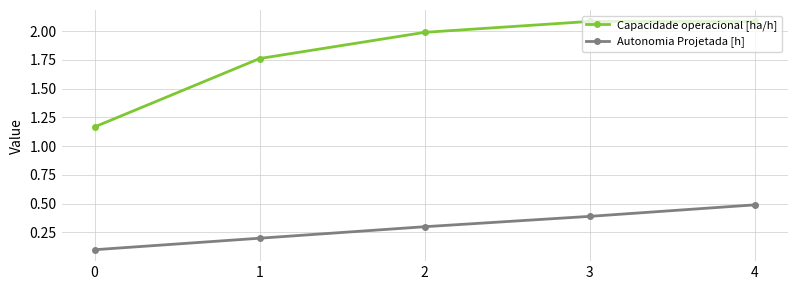

What is the approximate value of Autonomia Projetada [h] at 3?

0.4